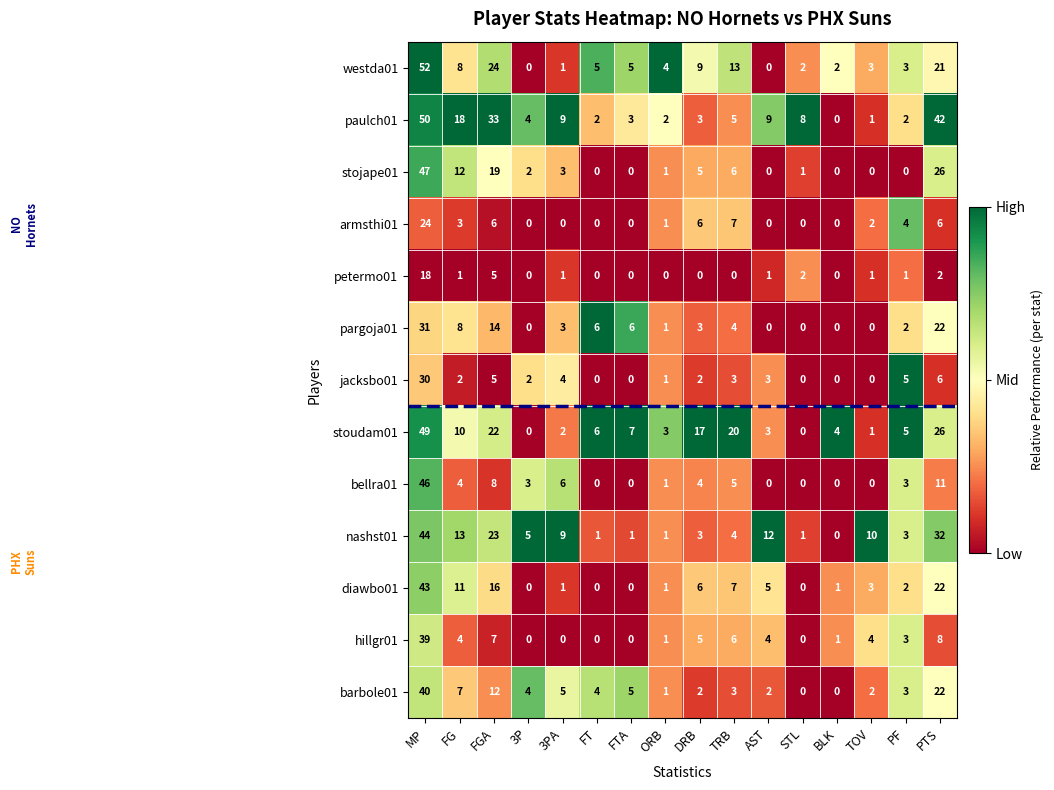

The value of nashst01 at AST is 12. True or false?

True